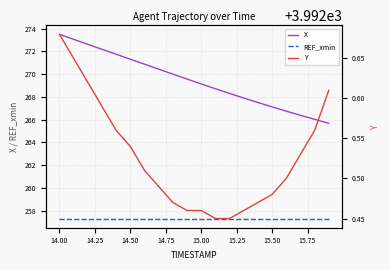

What is the sum of all Y values?

79850.5